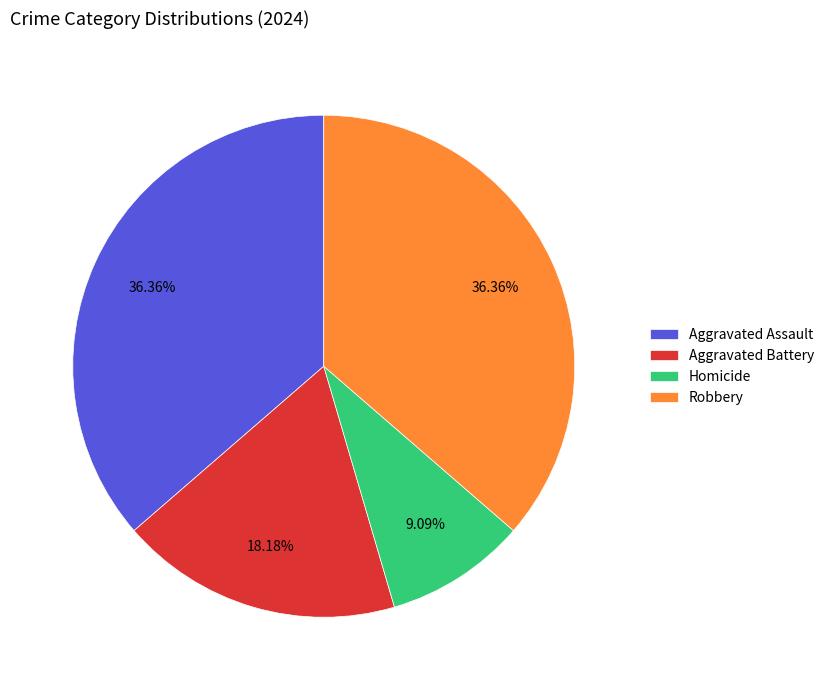

How many slices are in this pie chart?

4